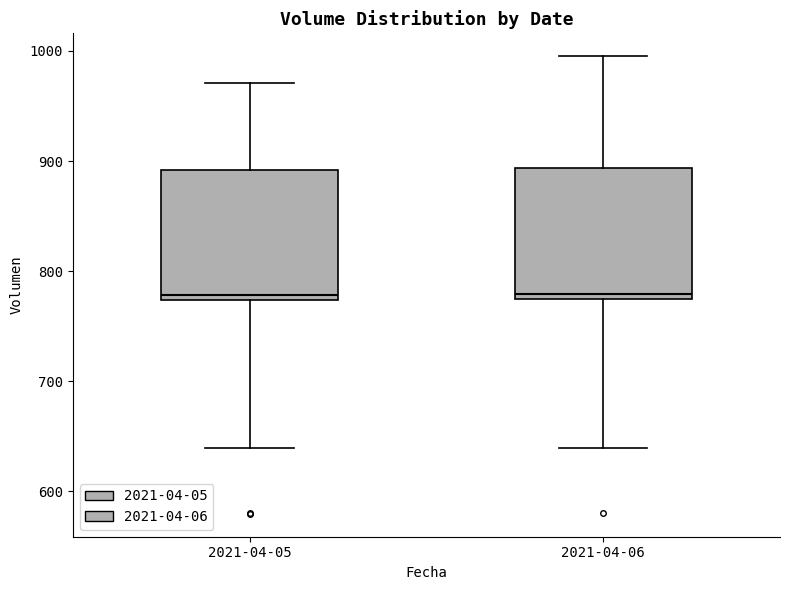

Where is the upper edge of the box for 2021-04-05 on the y-axis? The values are not printed on the chart, so give them approximately, as read against the axis.

890